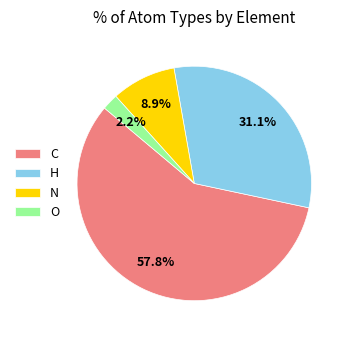

Count the number of slices in the pie.

4